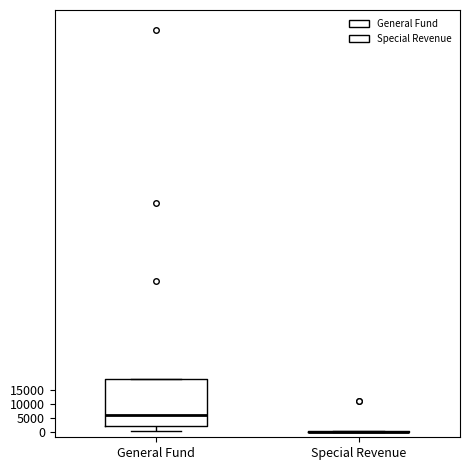

Which box is the tallest, from its lower edge to its upper edge?

General Fund